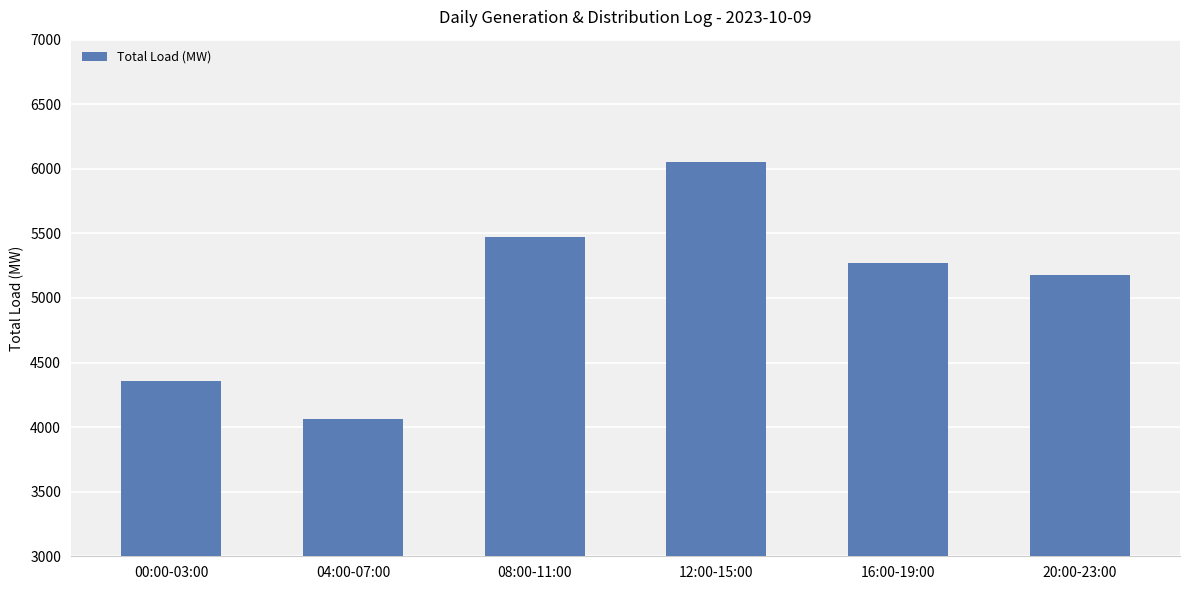

Approximately how many times larger is the value at 12:00-15:00 compared to 08:00-11:00?

1.1